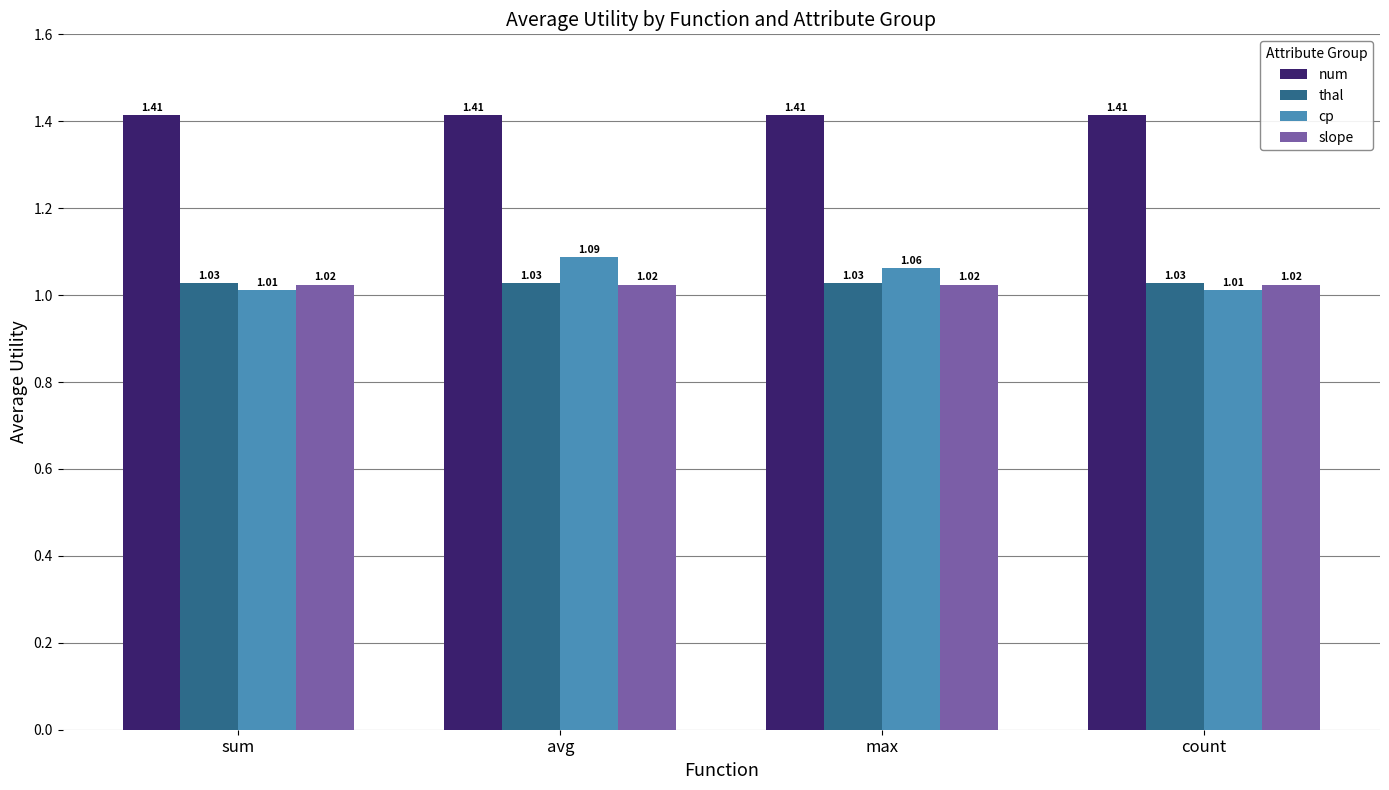

What is the label of the 3rd bar from the left?

max